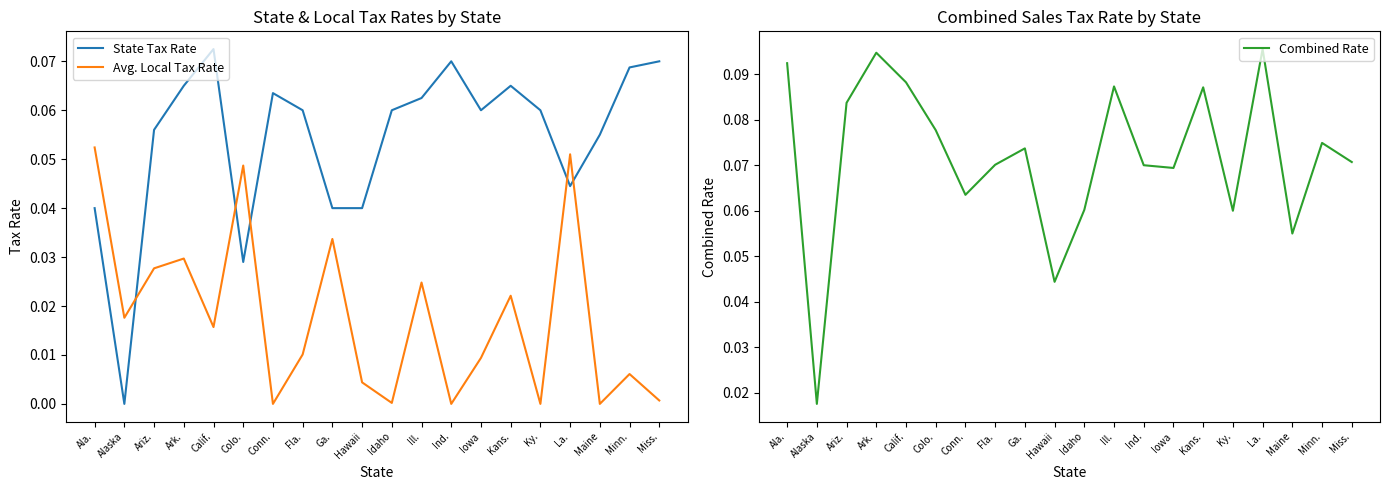

True or false: State Tax Rate has a value of 0.0 at Maine.

False